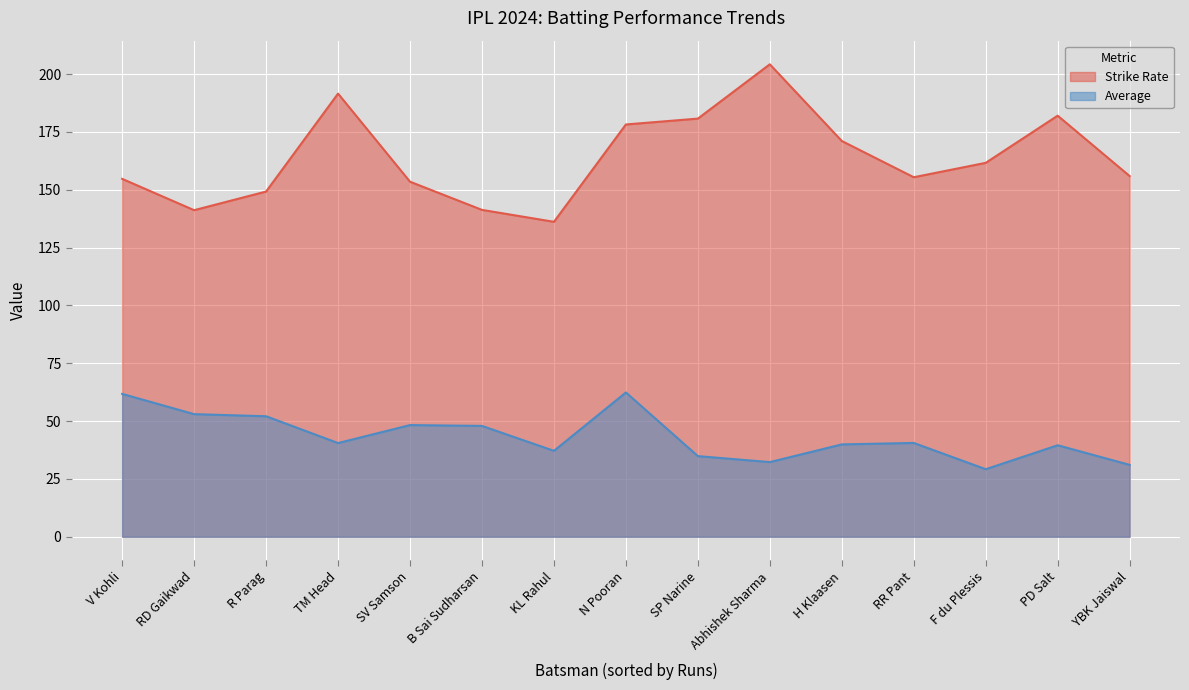

How many lines are shown in the chart?

2